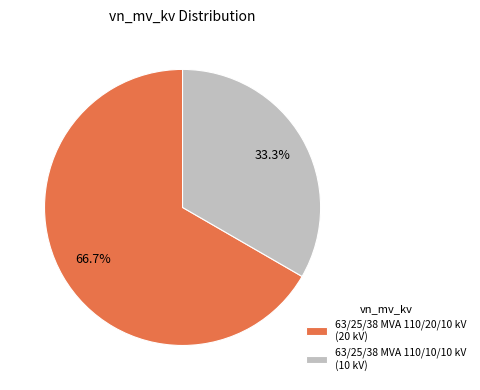

Is it true that 63/25/38 MVA 110/20/10 kV is 72% of the pie?

False